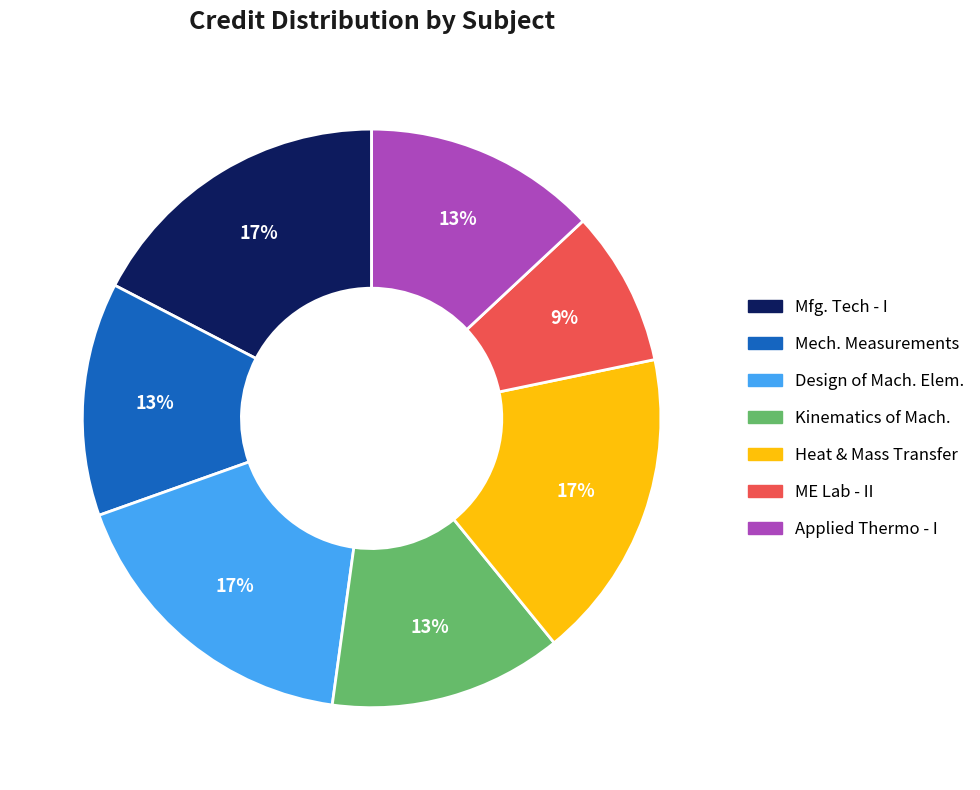

How many slices are in this pie chart?

7